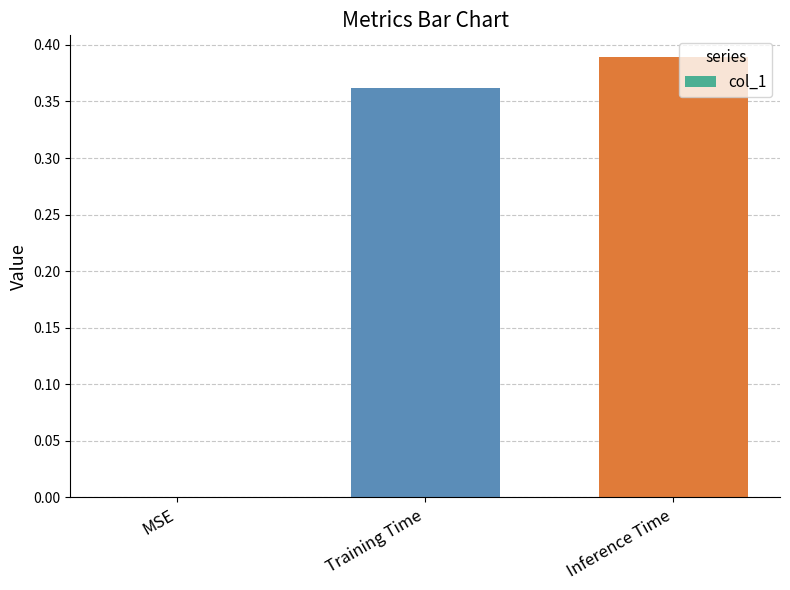

Count the values in the range 0 to 1.

3